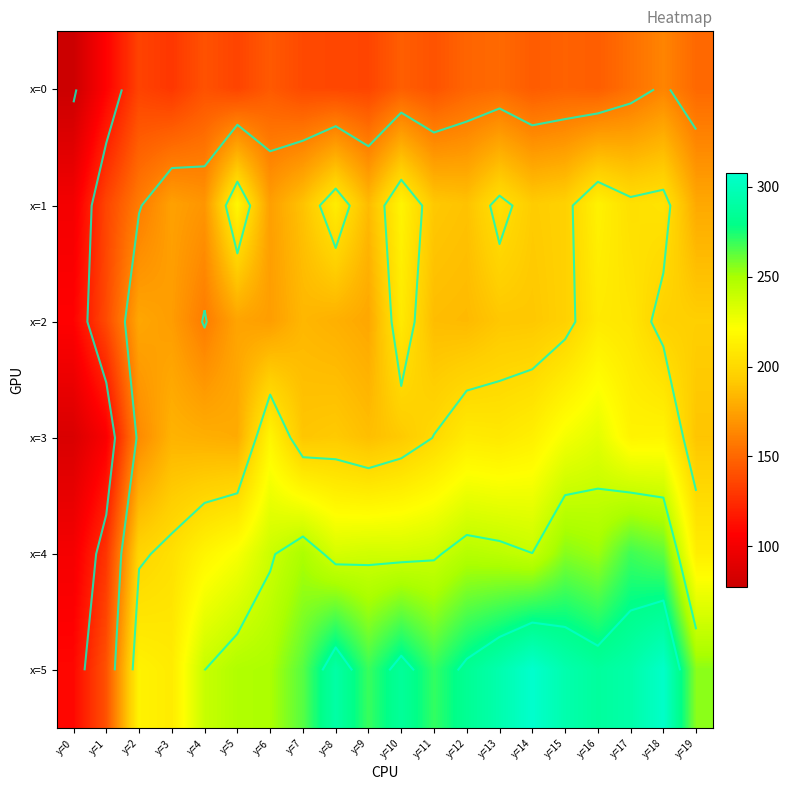

List the series in order of their peak value, lowest first.

x=0, x=2, x=1, x=3, x=4, x=5